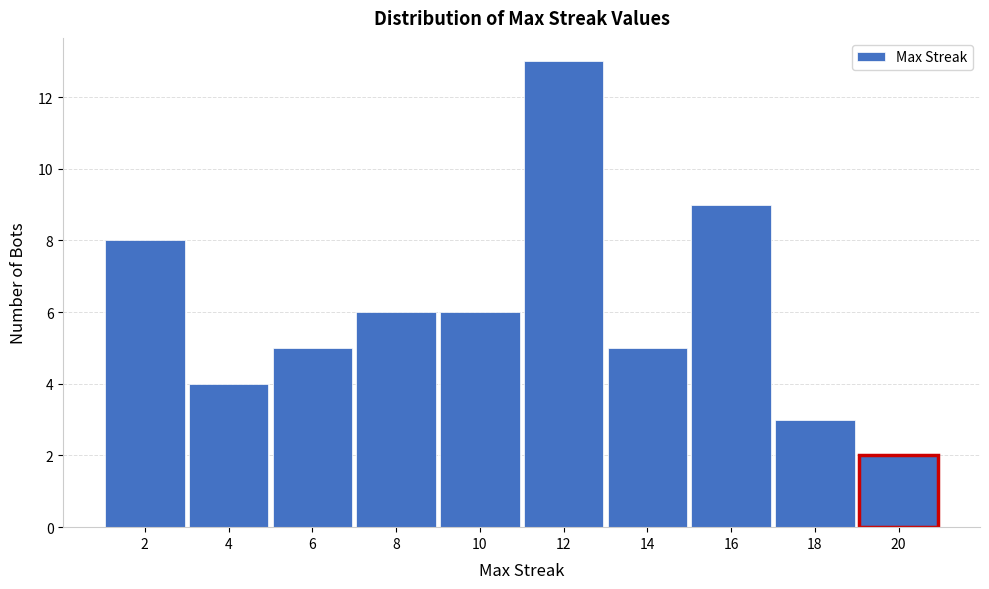

What is the height of the bar covering 3 to 5 on the x-axis? The values are not printed on the chart, so give them approximately, as read against the axis.

4